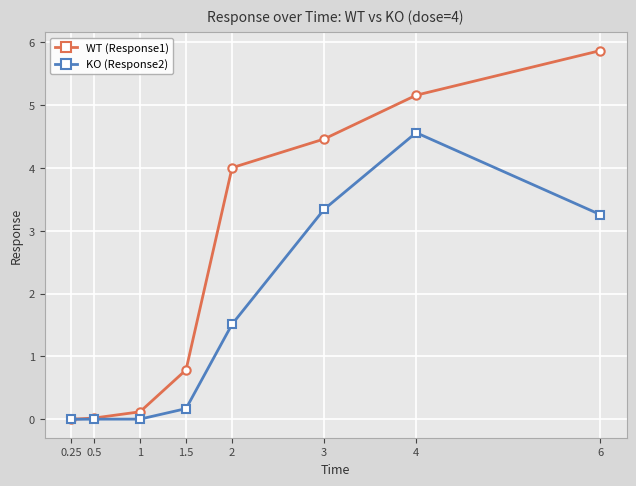

What position from the left is 2?

5